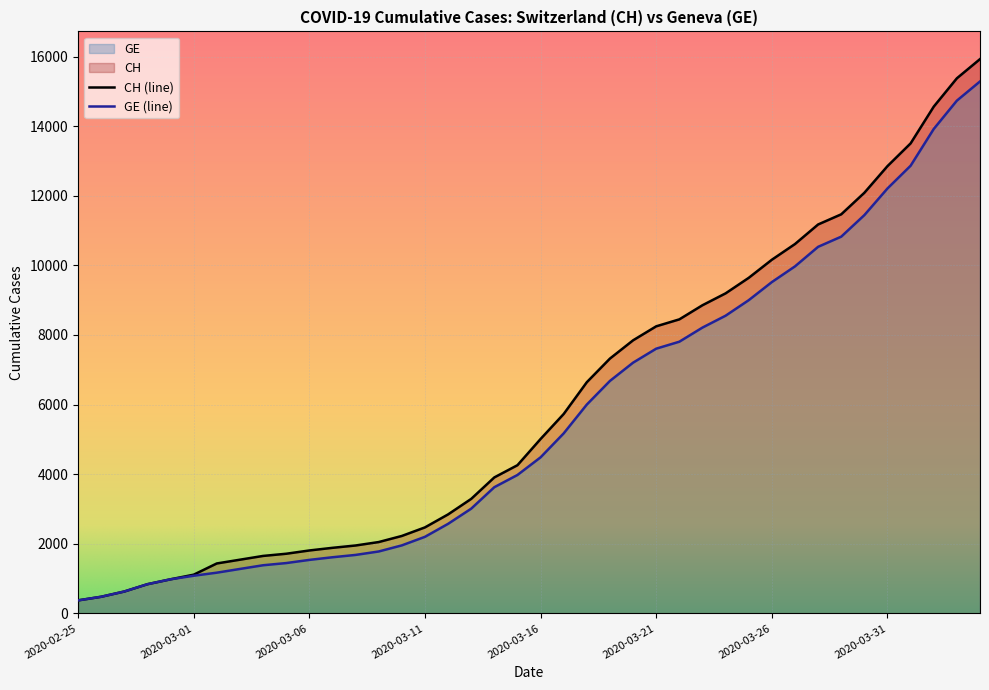

Where does the GE series first go above 4485?

2020-03-17